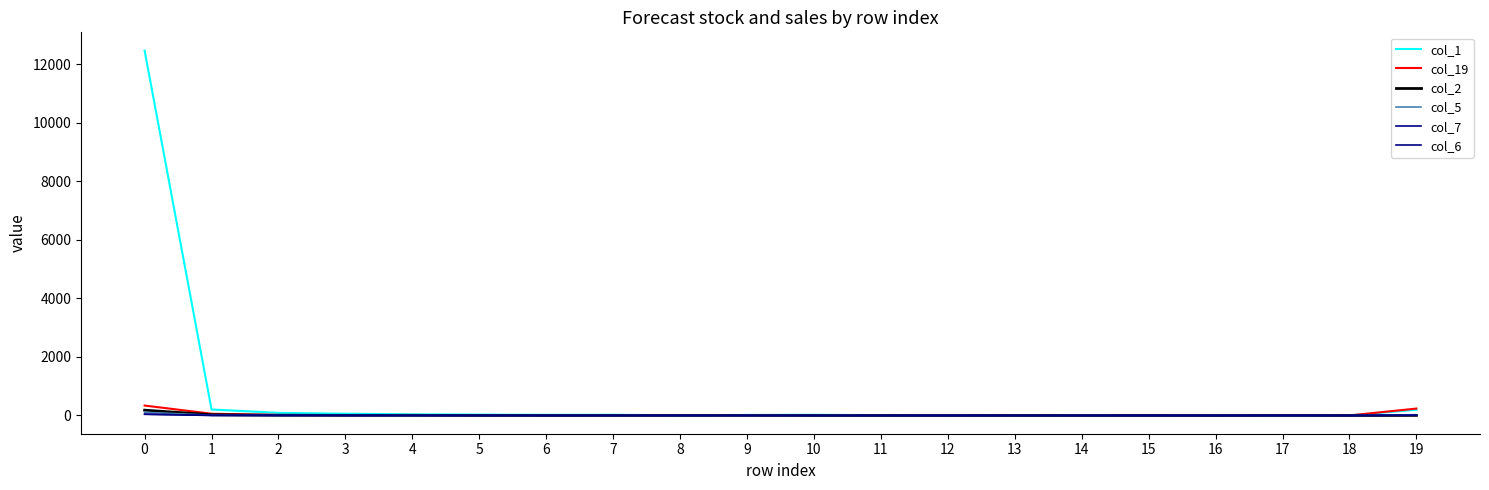

How many lines are shown in the chart?

6